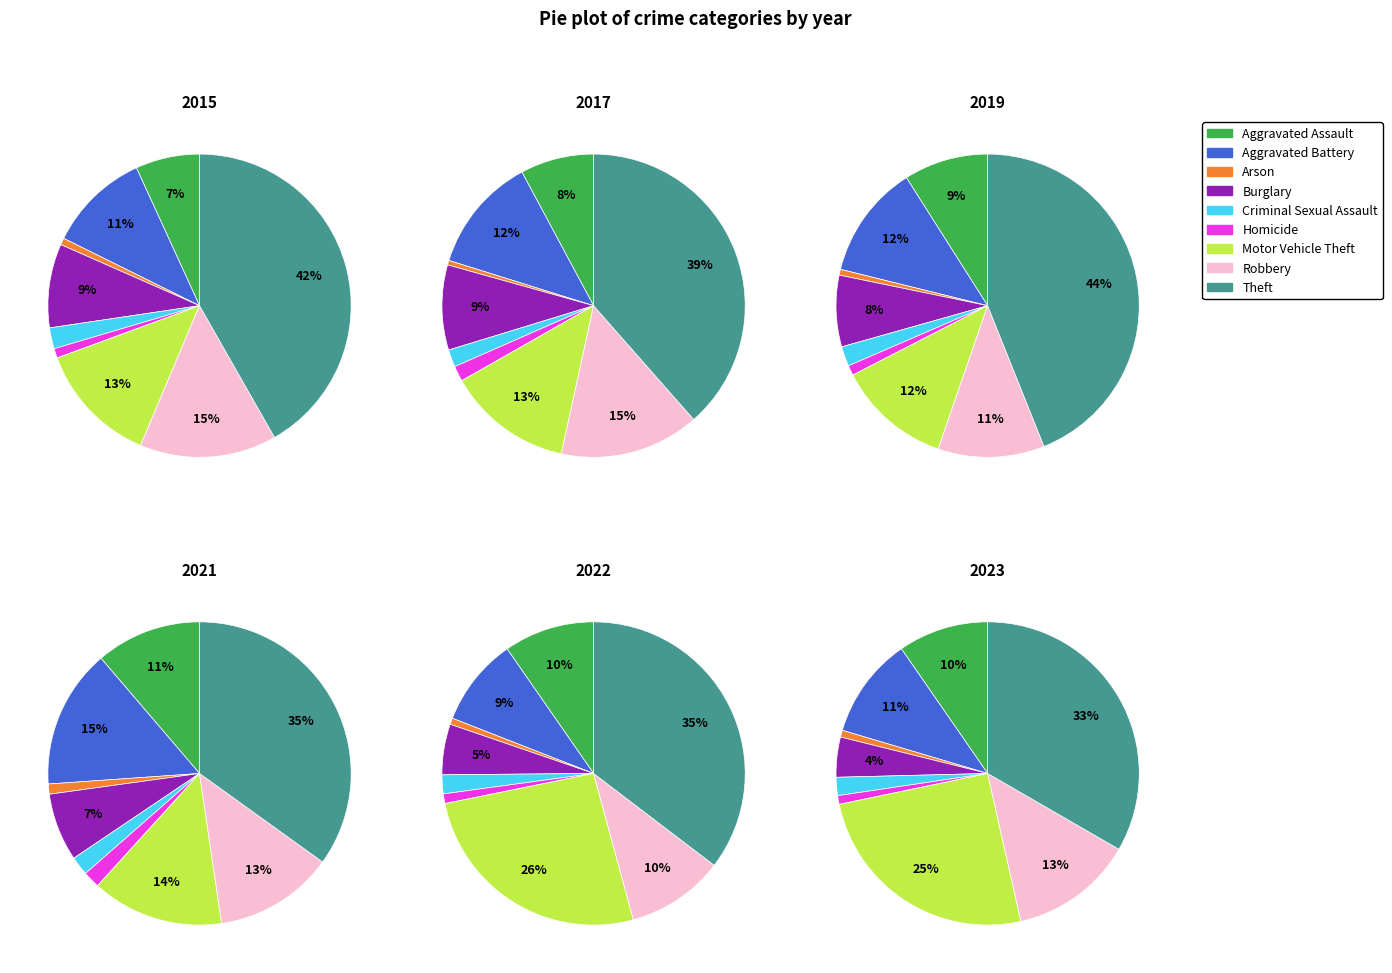

Is it true that Aggravated Assault is 1% of the pie?

False